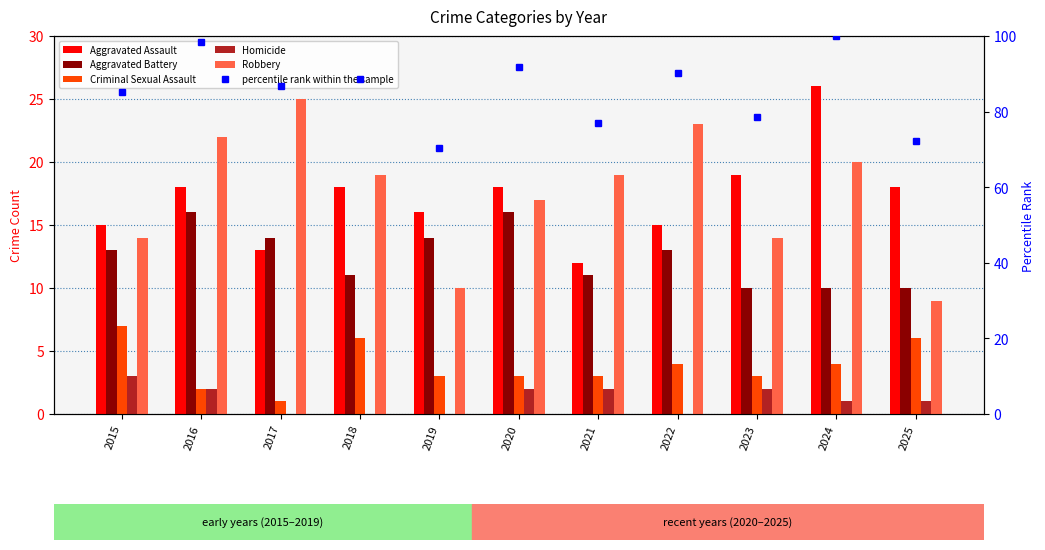

At which label is percentile rank within the sample closest to 85?

2015